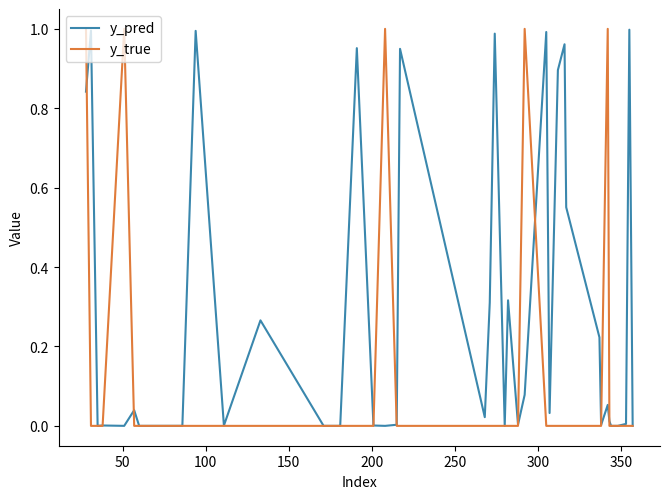

Count the number of categories in the chart.

40